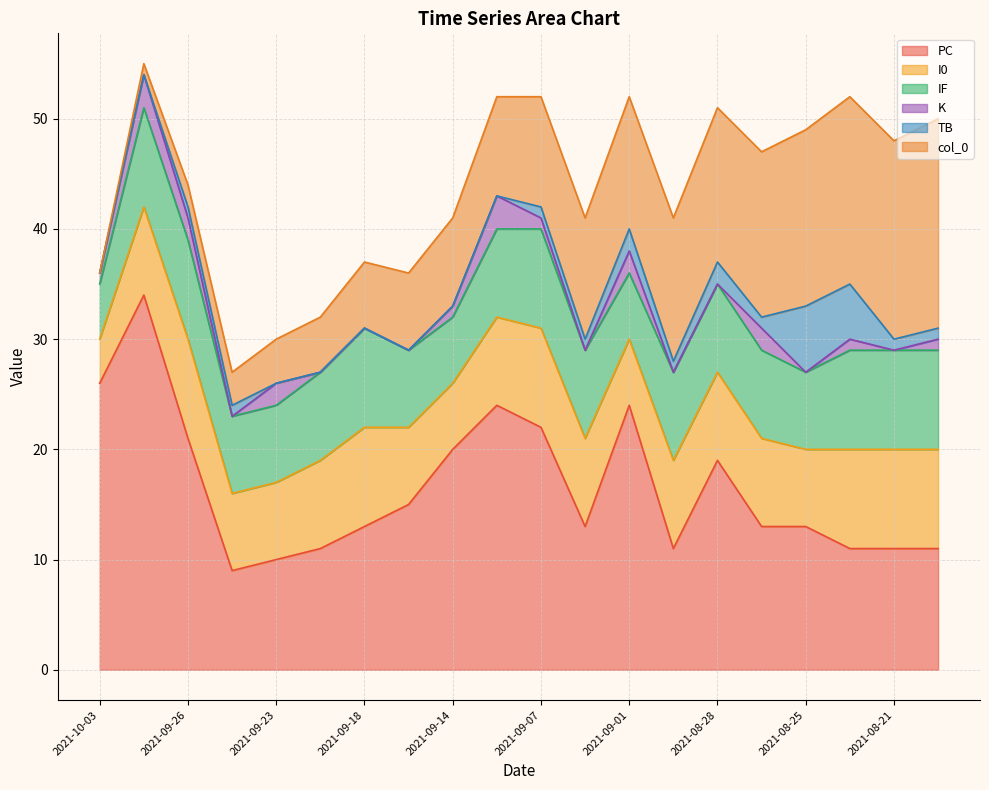

True or false: PC and I0 intersect in this chart.

False